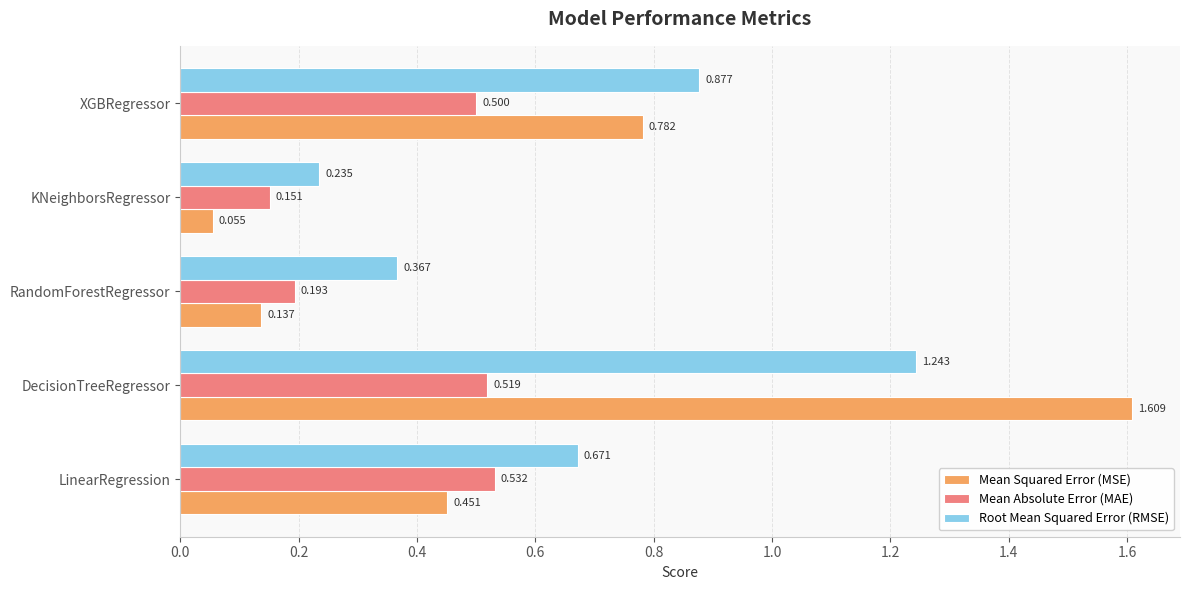

Where is Mean Absolute Error (MAE) nearest to the value 0?

KNeighborsRegressor